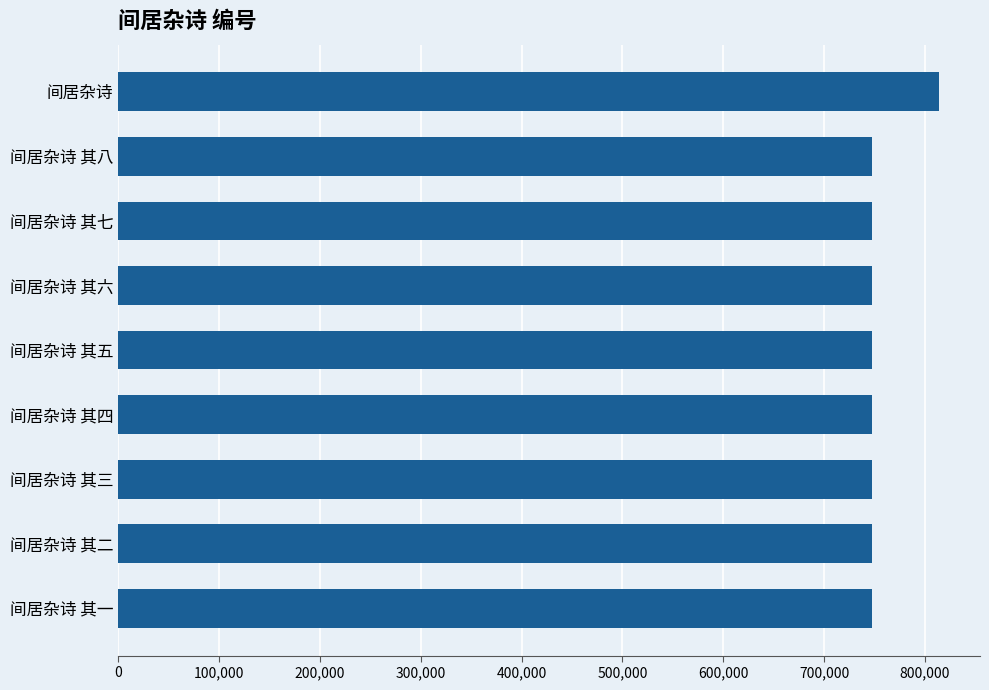

What is the ratio of the value at 间居杂诗 其三 to the value at 间居杂诗 其六?

1.0